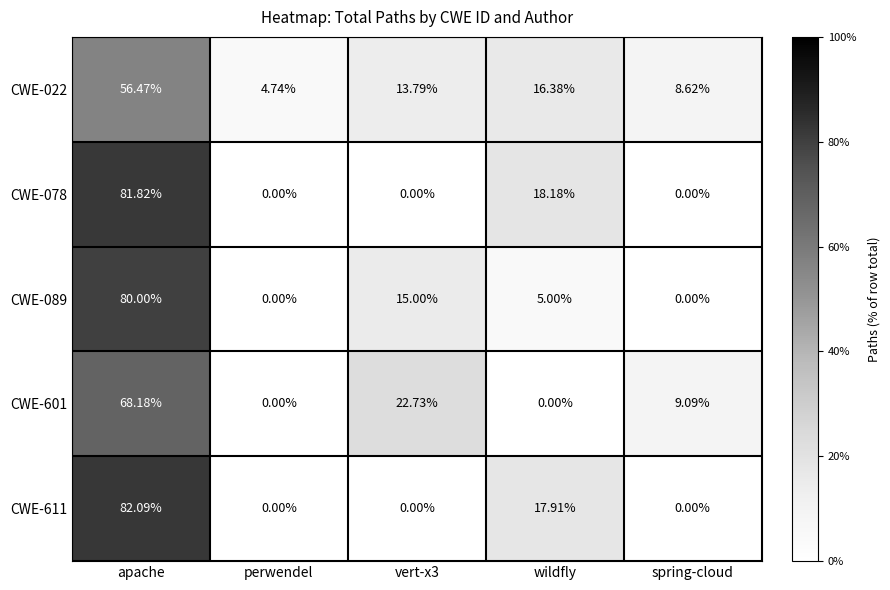

Count the number of data series in this chart.

5